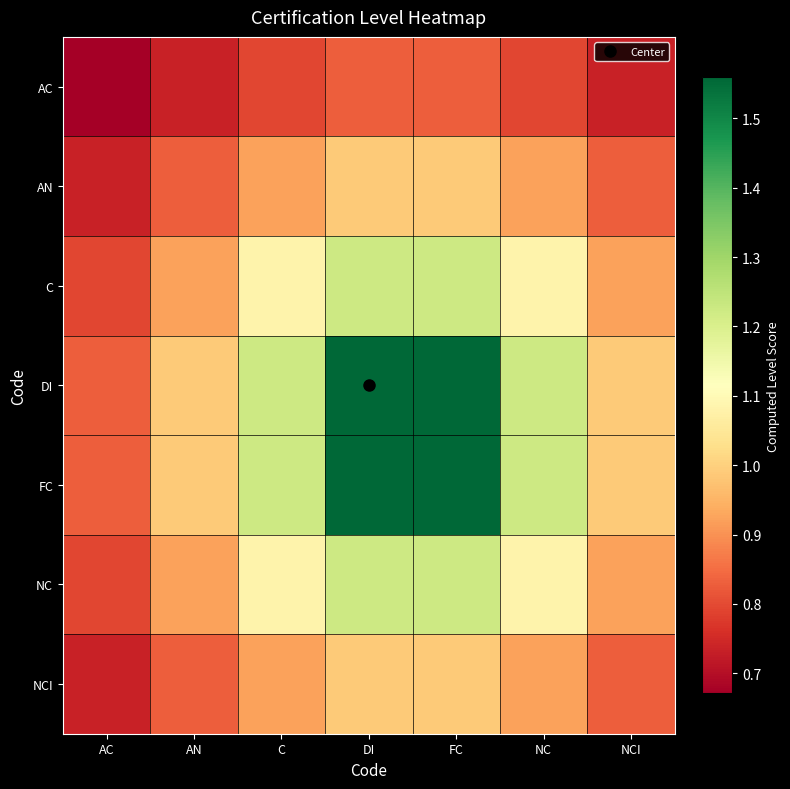

At which category does the chart reach its peak across all series?

DI